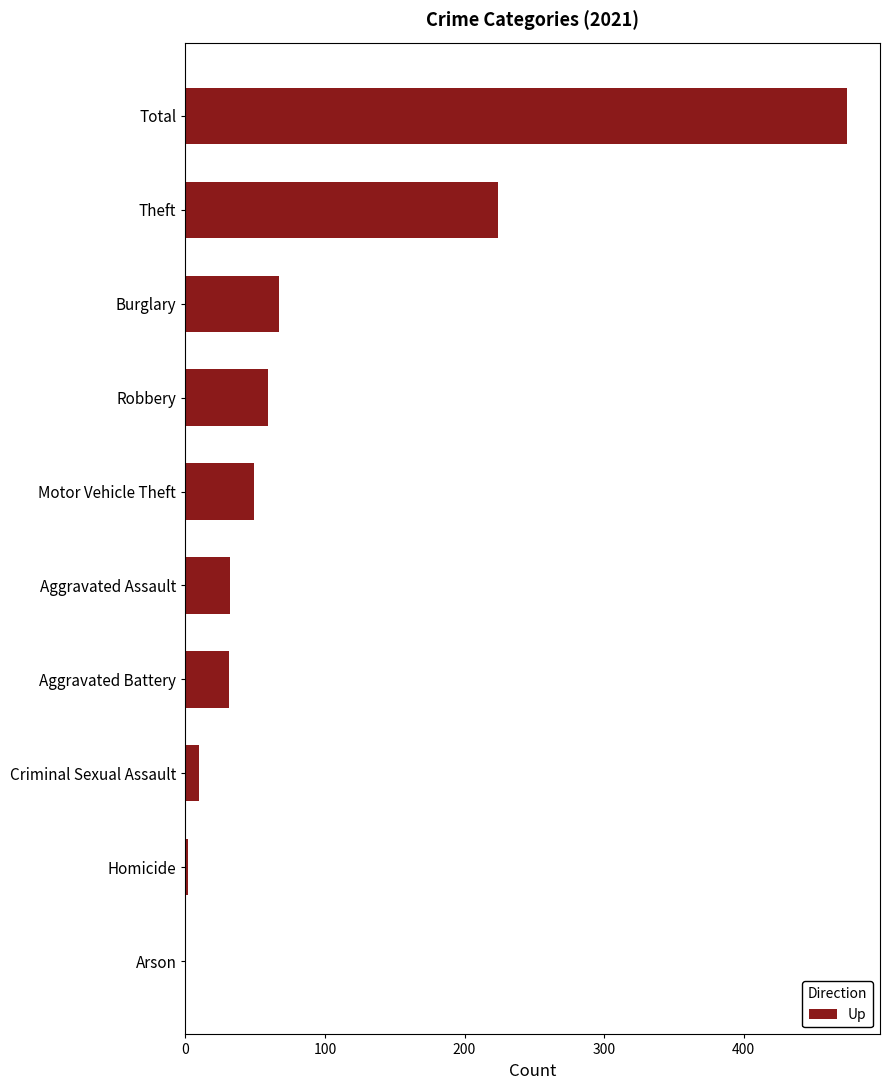

What value does the data have at Criminal Sexual Assault?

10